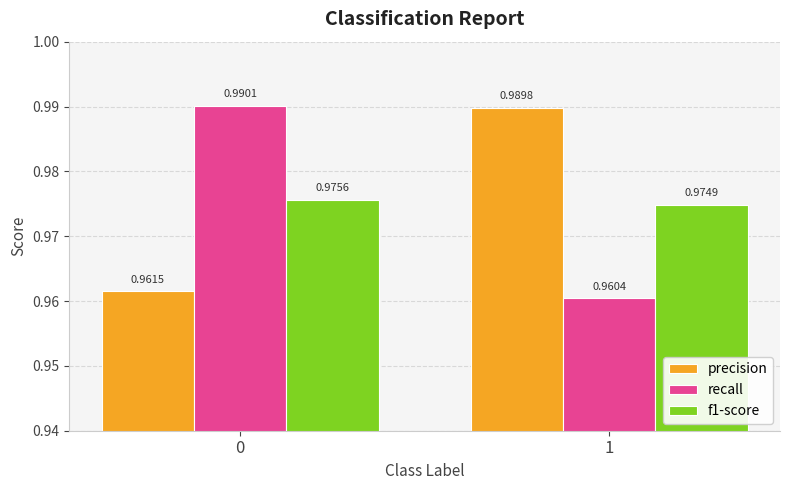

How many recall values are between 0 and 1?

2